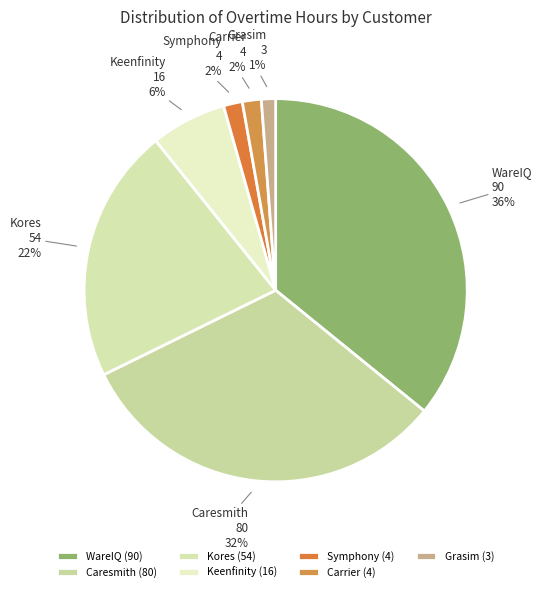

Does Kores account for over 50% of the chart?

No